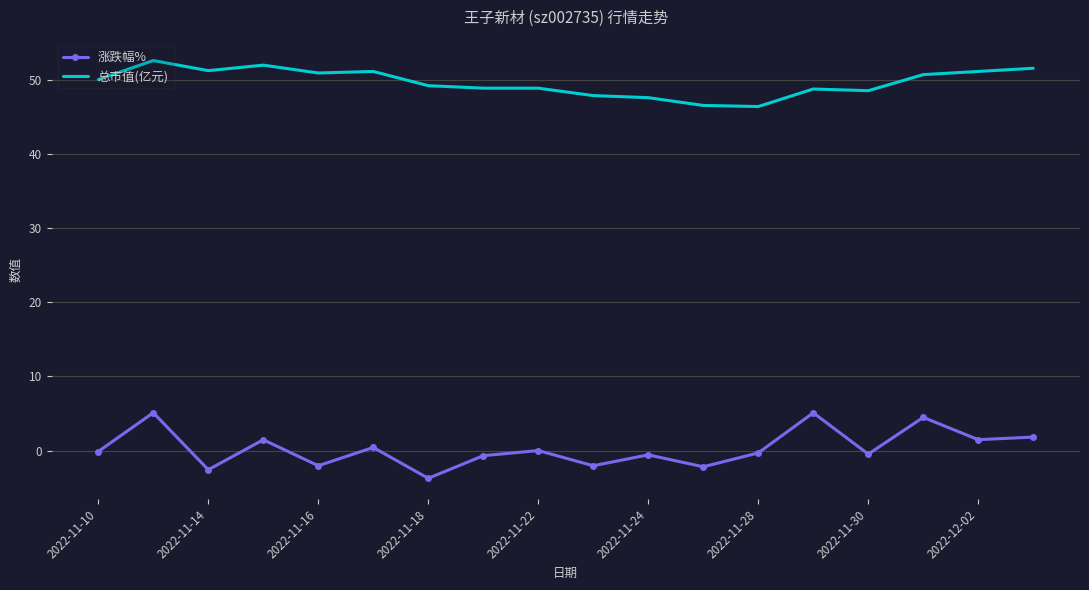

What is the difference between the maximum and minimum values in the 涨跌幅% series?

8.9